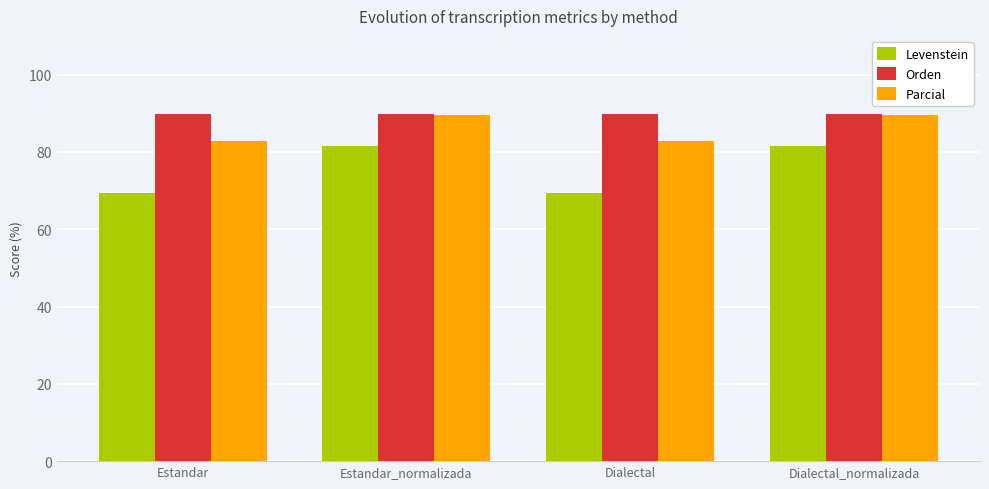

What is the difference between the second highest and minimum values in the Levenstein series?

12.0